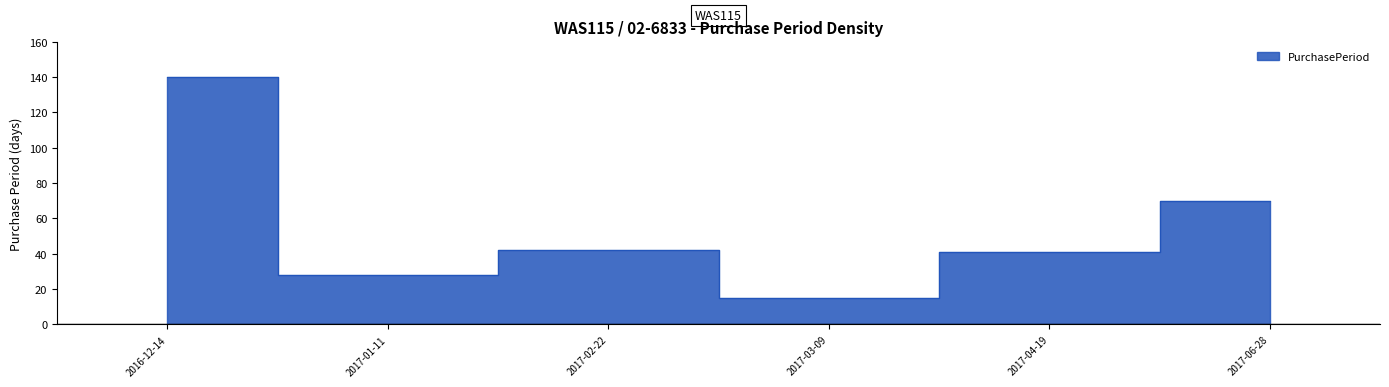

Rank the categories by value from lowest to highest.

2017-03-09, 2017-01-11, 2017-04-19, 2017-02-22, 2017-06-28, 2016-12-14